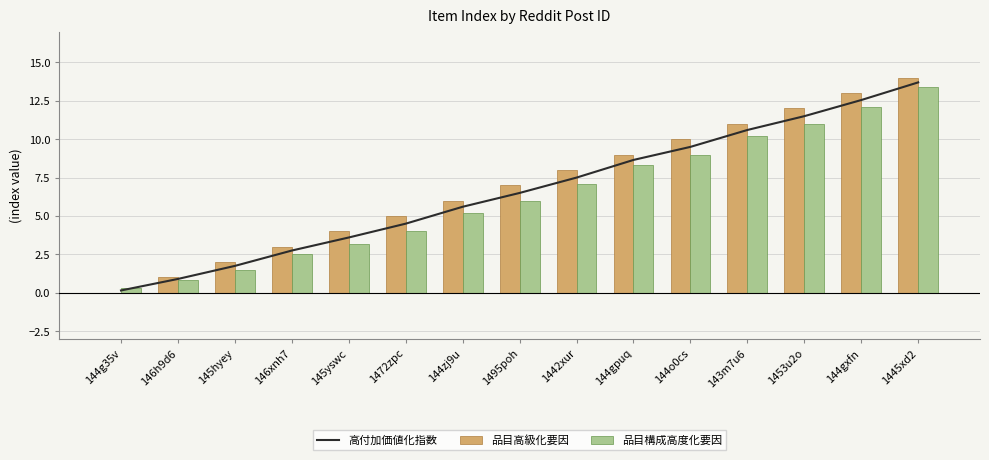

How many groups of bars are there?

15